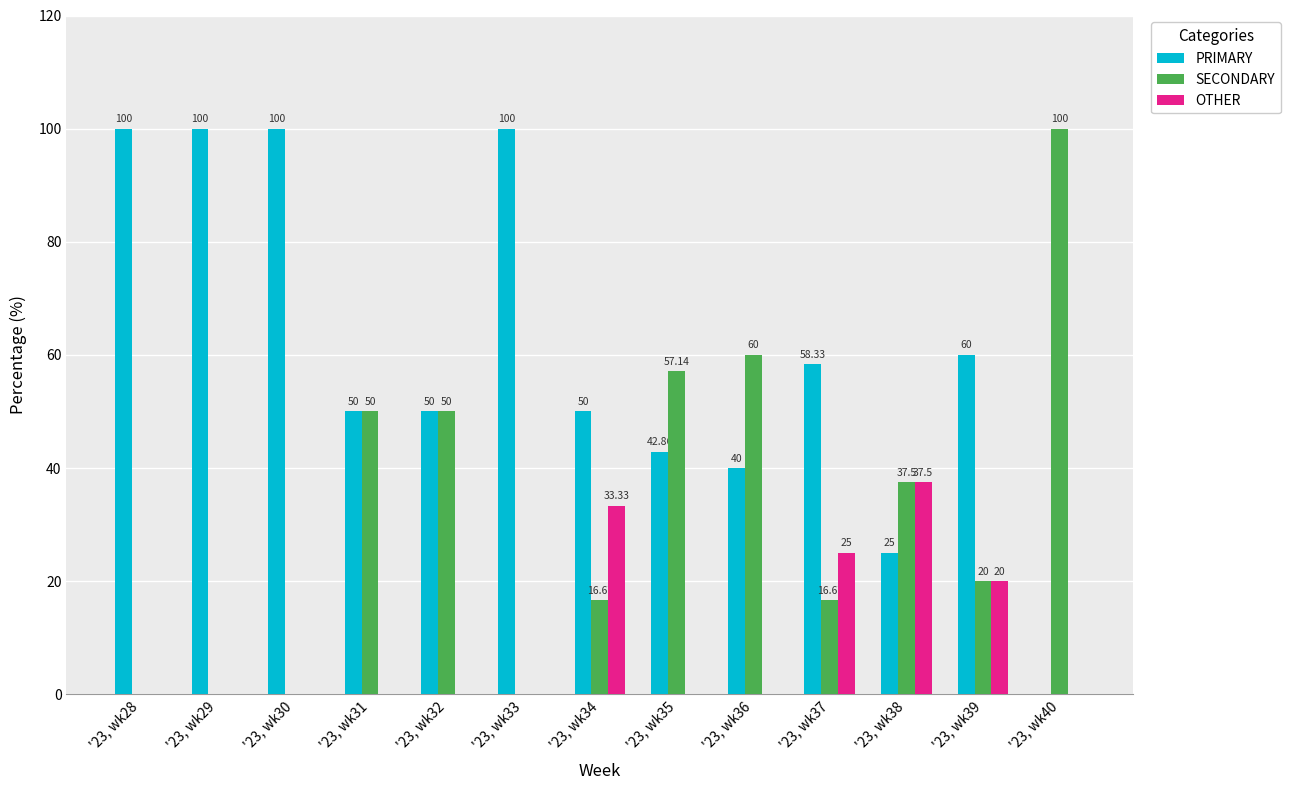

Which series has the largest total across all categories?

PRIMARY